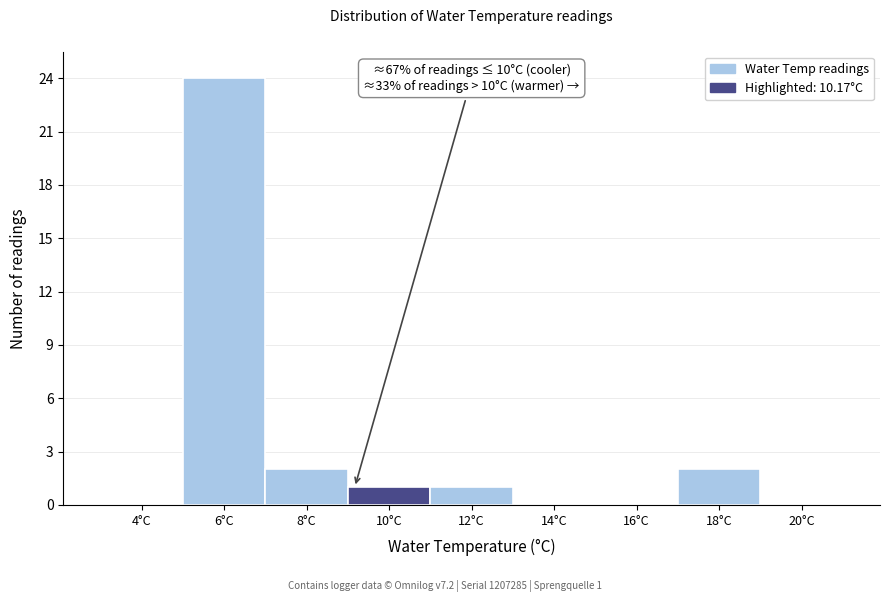

Reading left to right, what are all the values shown in this chart?

4°C=0	6°C=24	8°C=2	10°C=1	12°C=1	14°C=0	16°C=0	18°C=2	20°C=0